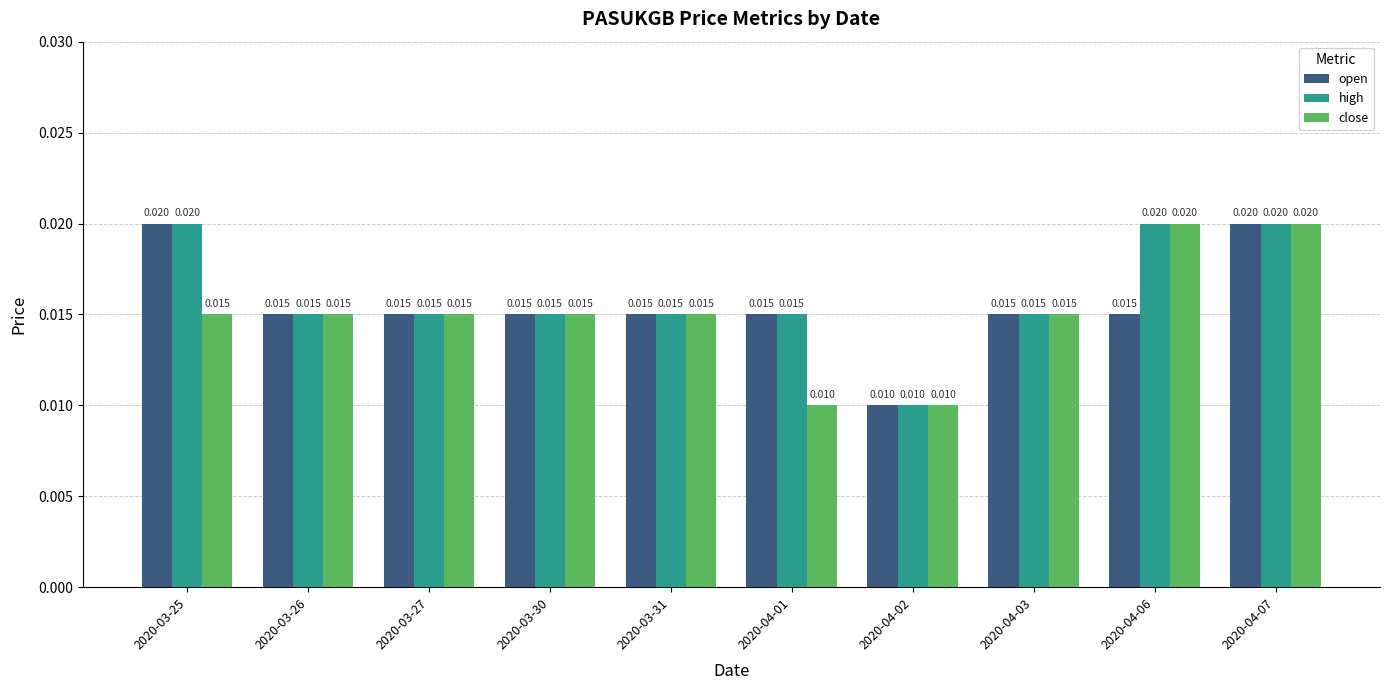

Rank the series by their average value, from highest to lowest.

high, open, close